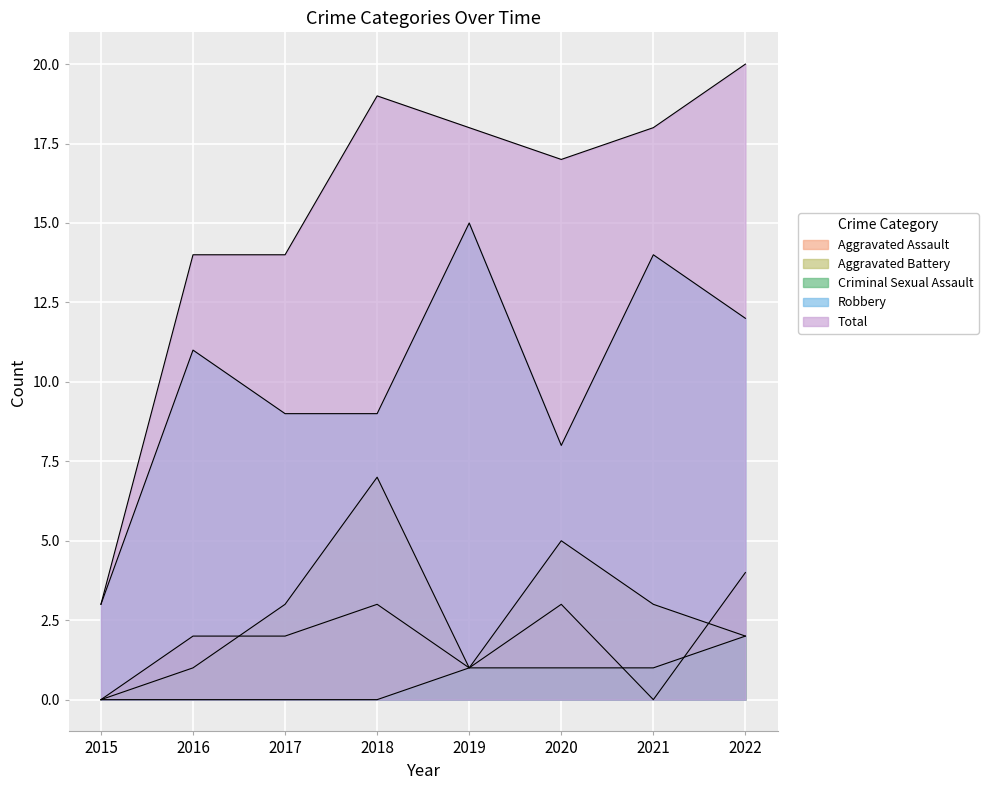

What is the sum of the Total values at 2016 and 2020?

31